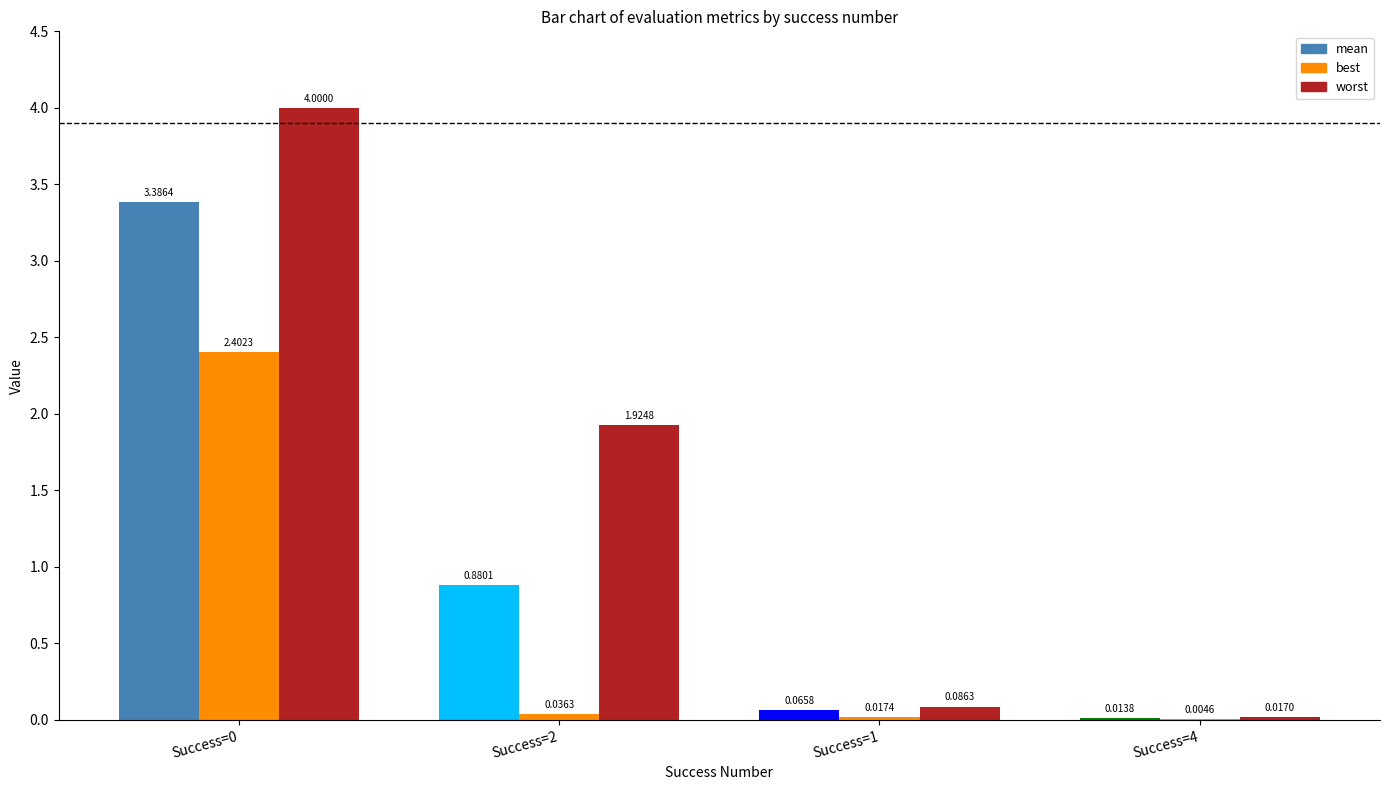

Which series has the widest spread of values?

worst